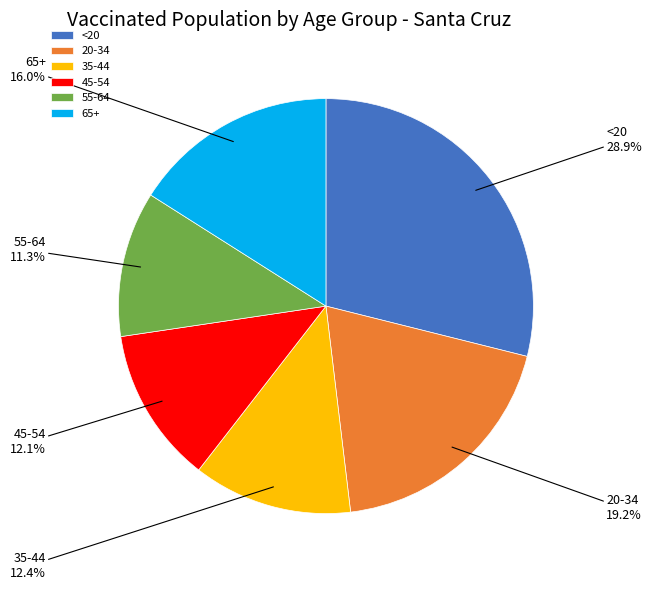

What is the ratio of the value at 55-64 to the value at <20?

0.4